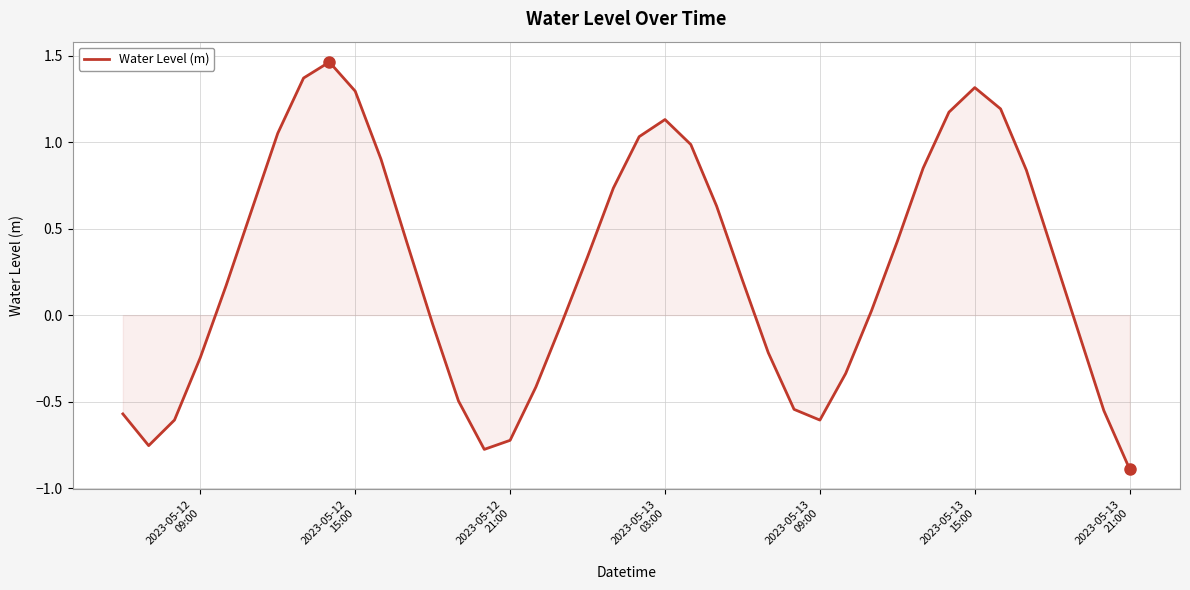

What is the difference between the maximum and minimum values?

2.4